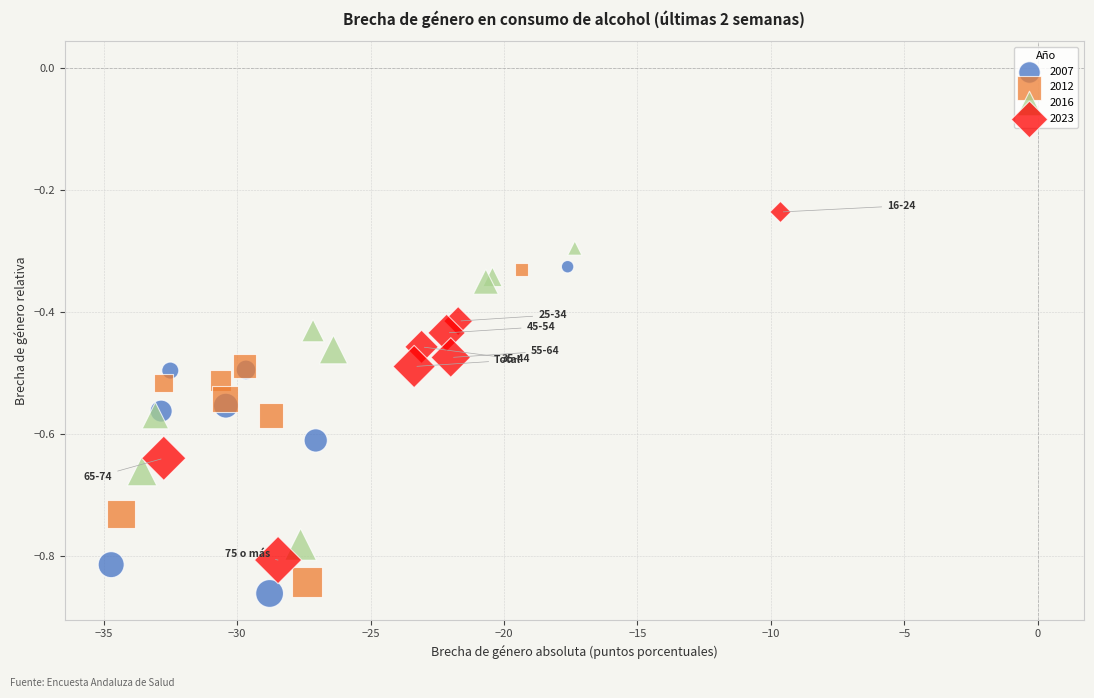

Which series reaches the maximum Y coordinate?

2023